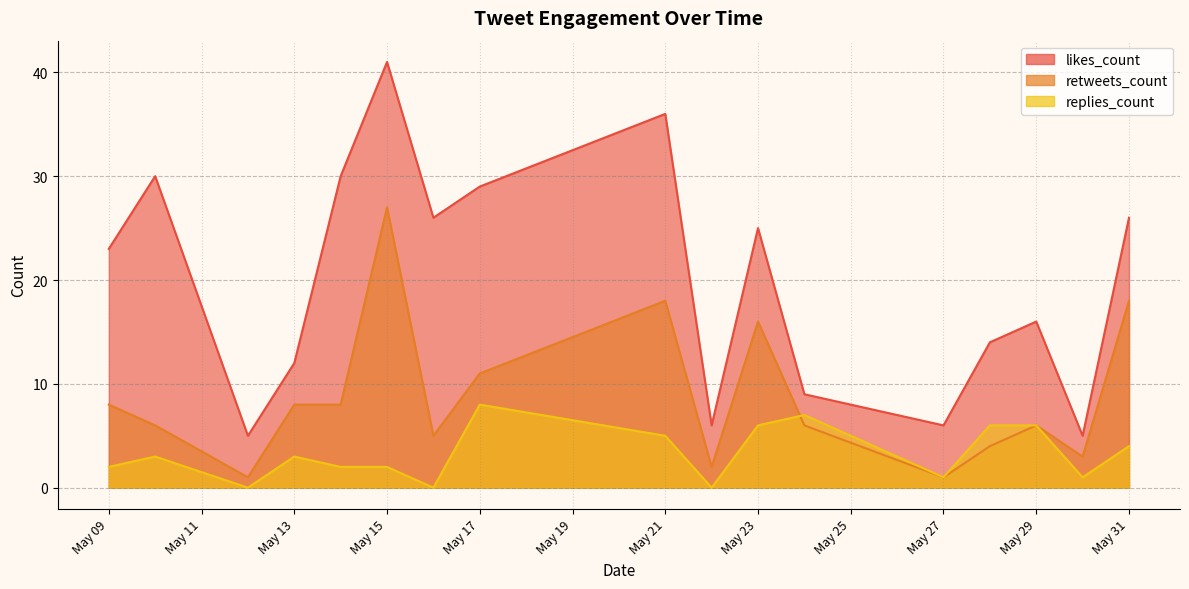

Count the number of categories in the chart.

17